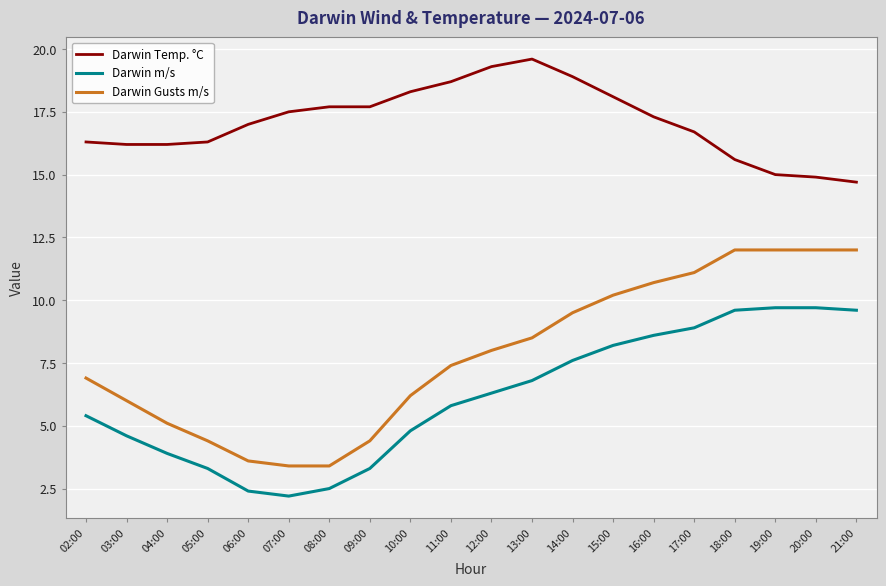

What is the difference between the maximum and second lowest values in the Darwin Temp. °C series?

4.7